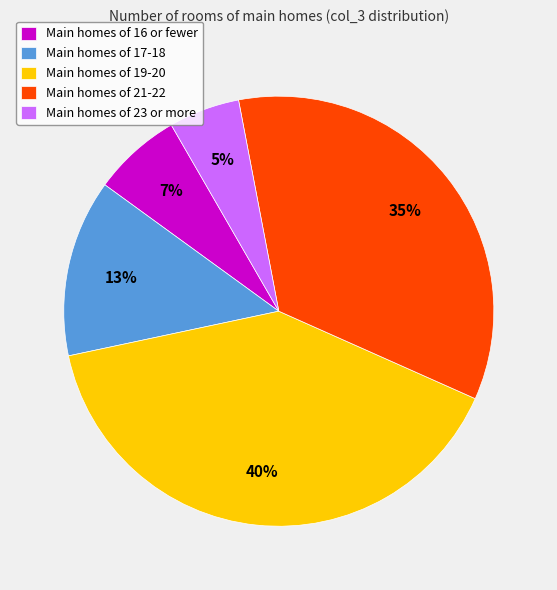

Combined, do Main homes of 17-18 and Main homes of 19-20 account for over 50%?

Yes